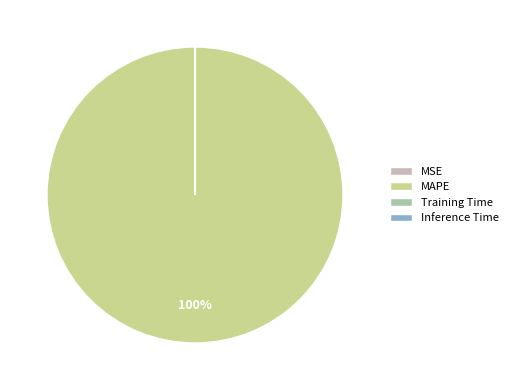

Is there a majority slice in this chart?

Yes